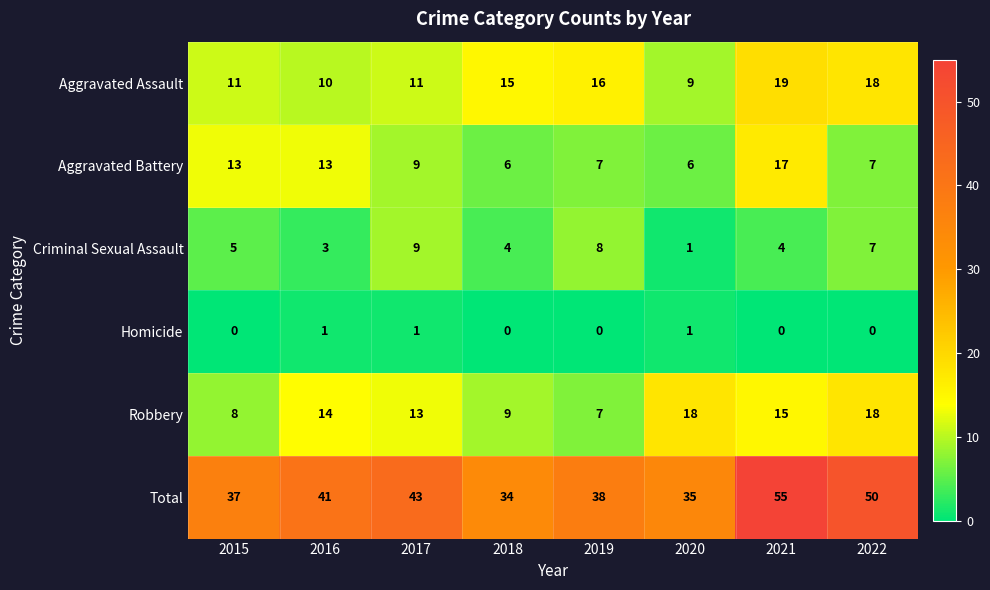

Is it true that Robbery equals 7 at 2019?

True